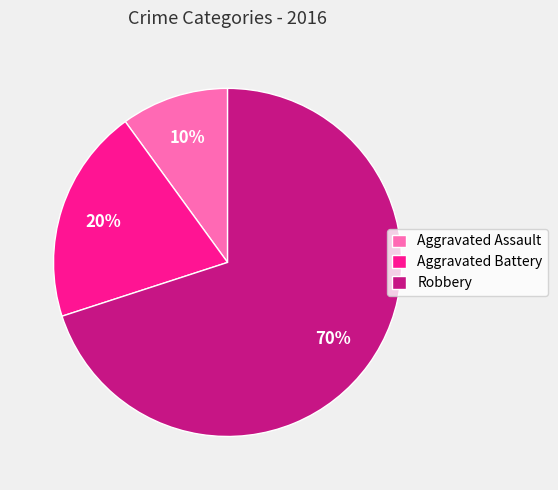

Is the sum of Aggravated Assault and Aggravated Battery greater than half?

No